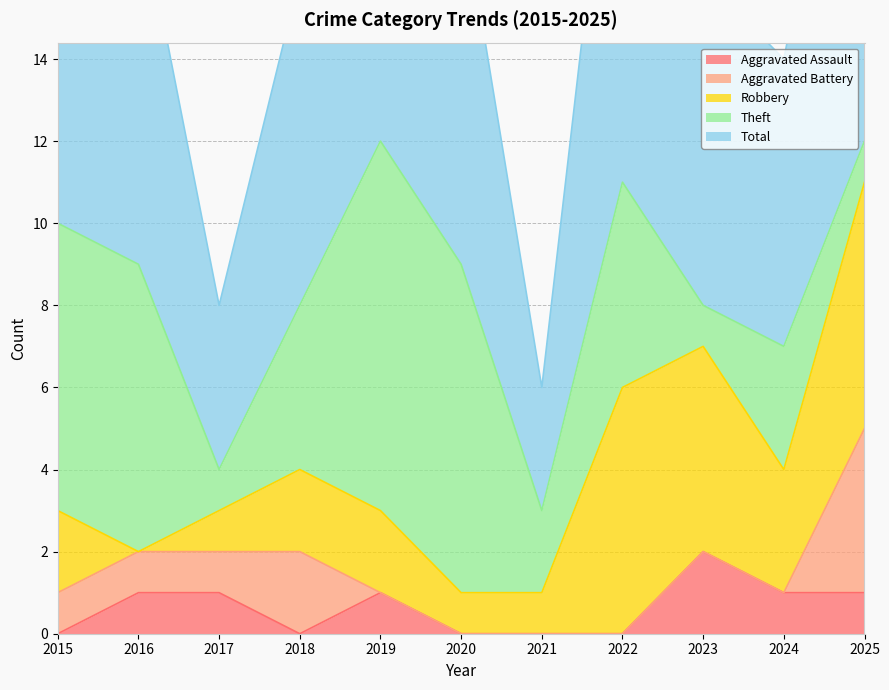

Does the chart have visible grid lines?

Yes